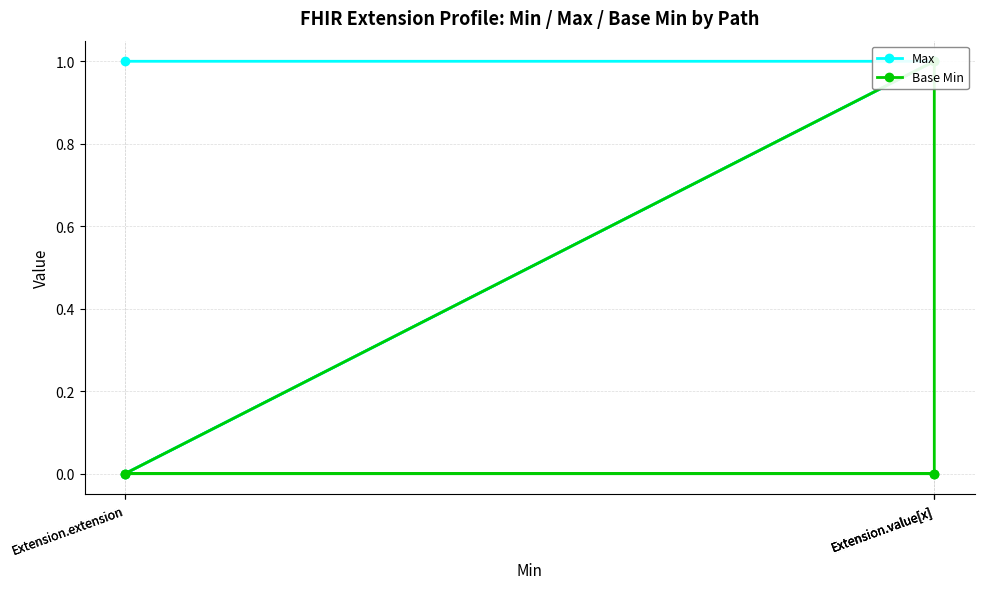

The value of Base Min at Extension.value[x] is 0. True or false?

False